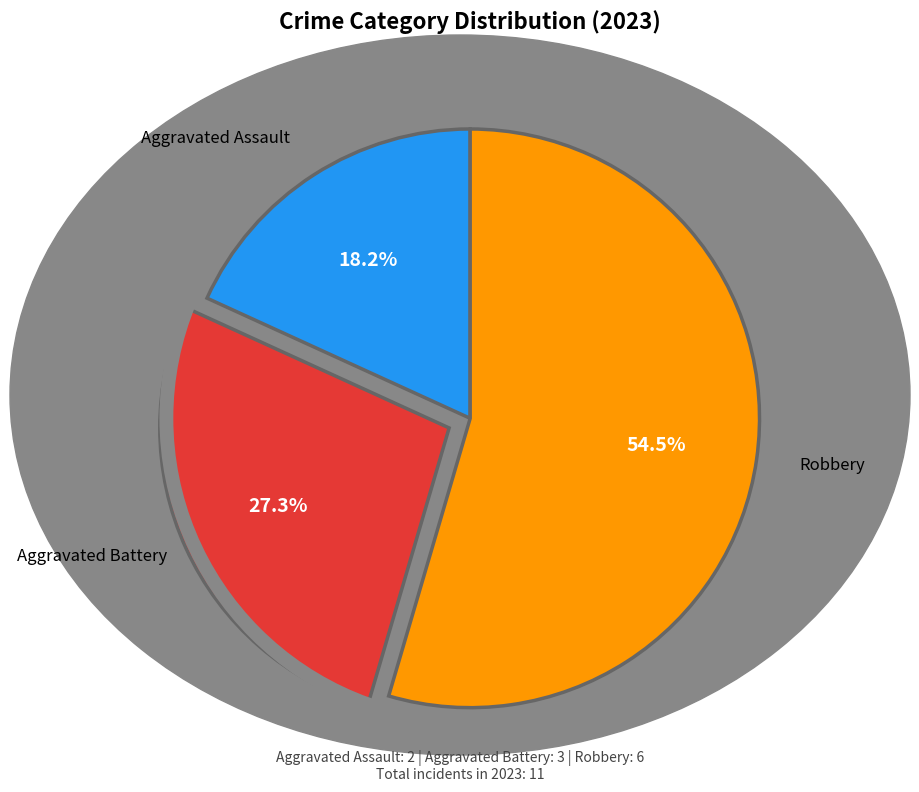

How many segments does this pie chart have?

3